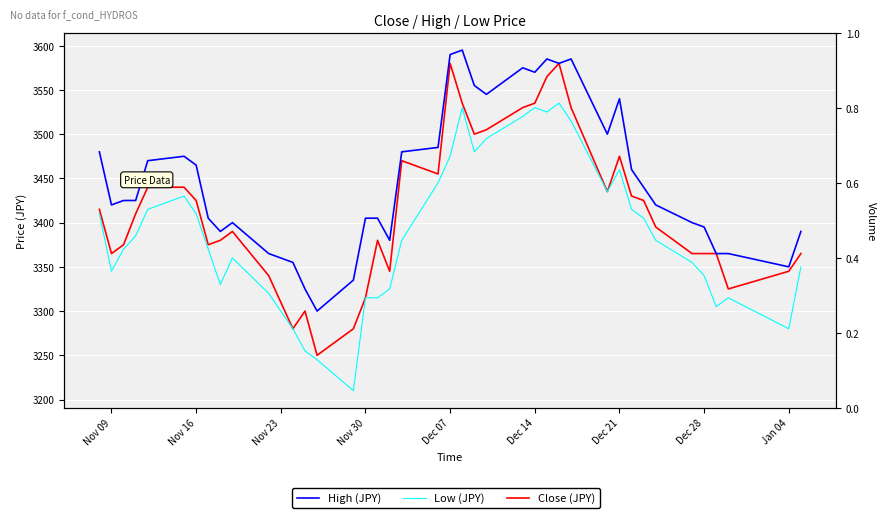

True or false: High (JPY) has more than 2 interior local peaks.

True